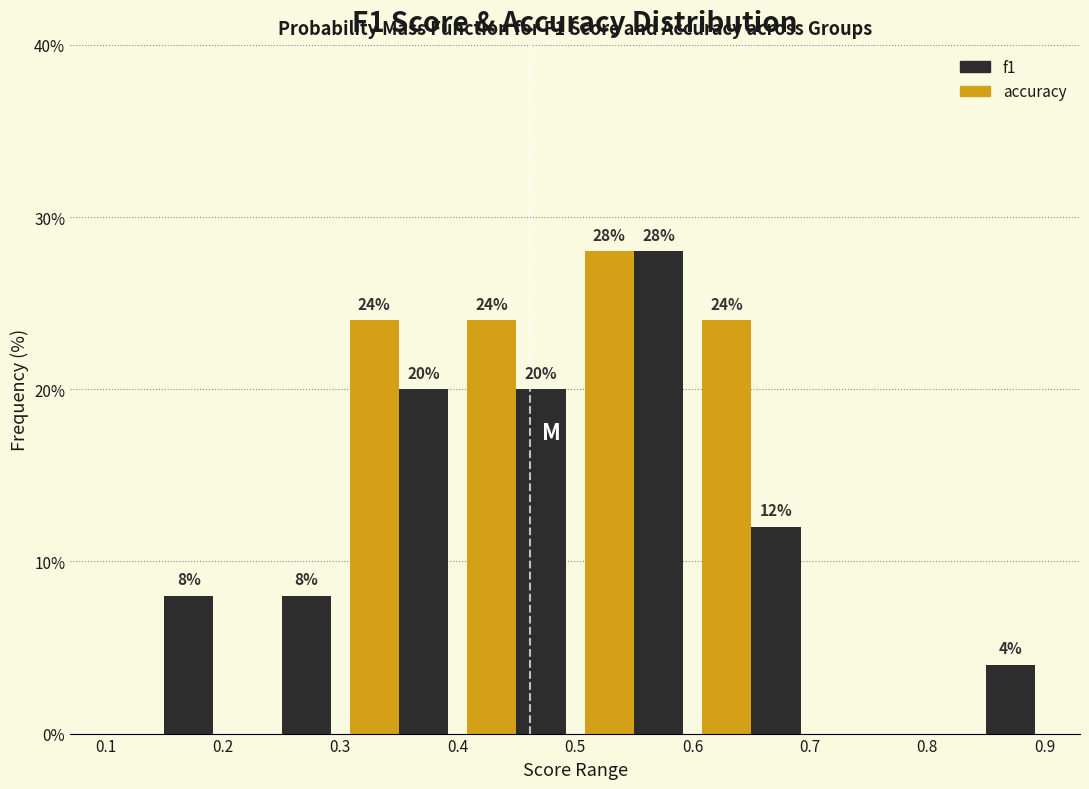

In the accuracy series, which range on the x-axis has the tallest bar?

0.5 to 0.6